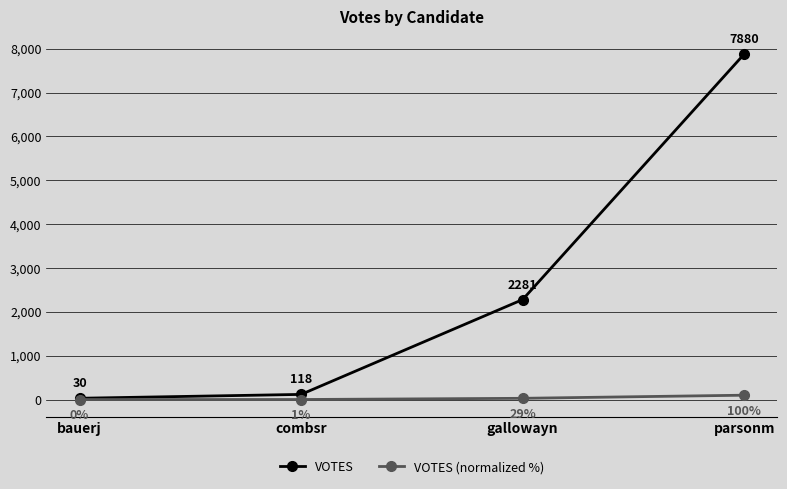

List the labels in order of VOTES (normalized %) value, largest first.

parsonm, gallowayn, combsr, bauerj